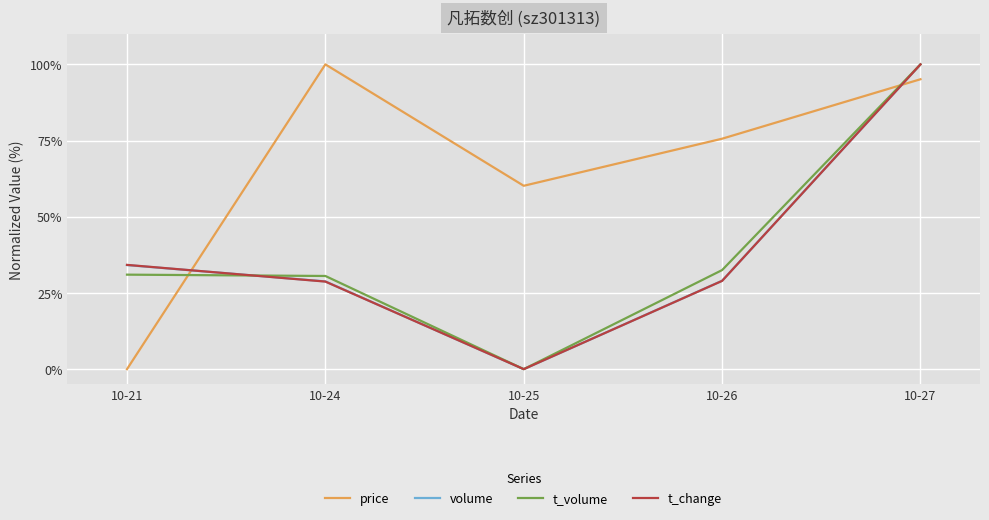

What are all the series names shown in the legend?

price, volume, t_volume, t_change